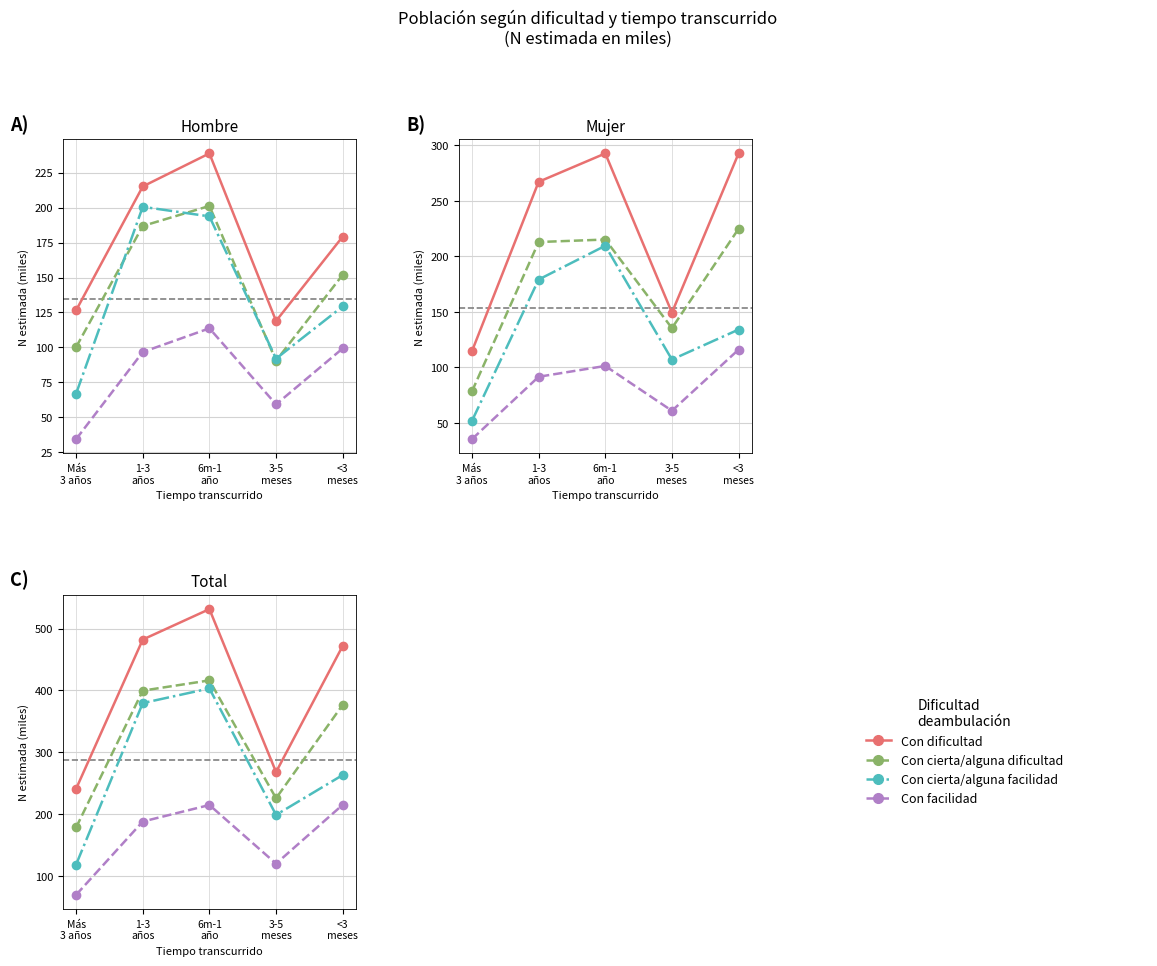

Which label corresponds to the largest value in the chart?

6m-1
año